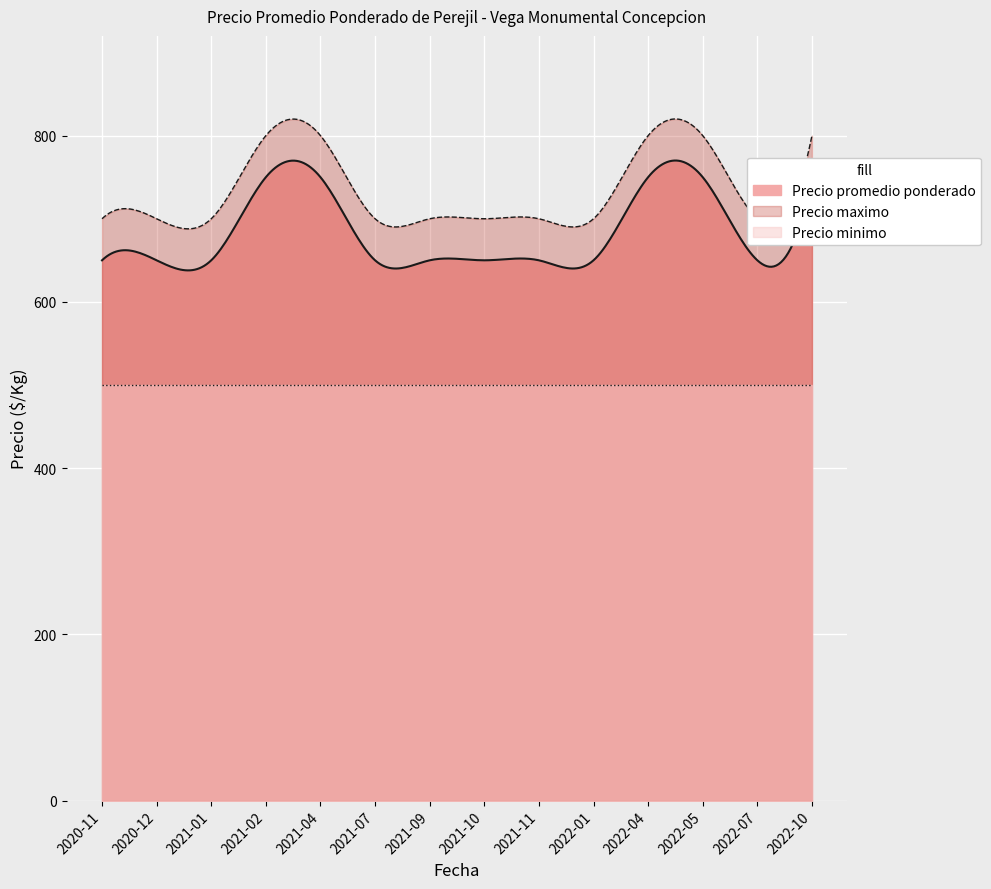

In Precio promedio ponderado, how many points are lower than both neighbors (excluding endpoints)?

1